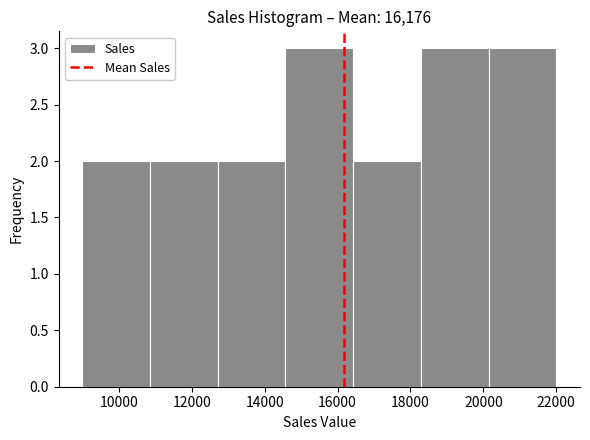

Reading left to right, transcribe this chart: for each bar, give the range it covers on the x-axis and its height. Neither the bar edges nor the heights are printed on the chart, so give them approximately, as read against the axes.

9000 to 10800: 2
10800 to 12800: 2
12800 to 14600: 2
14600 to 16400: 3
16400 to 18200: 2
18200 to 20200: 3
20200 to 22000: 3